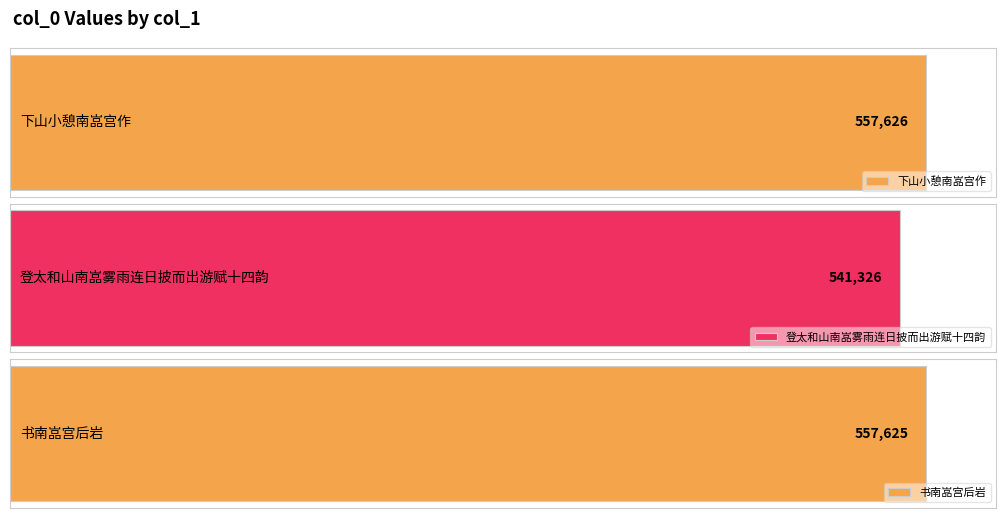

Reading left to right, list all the values displayed in this chart.

557626	541326	557625